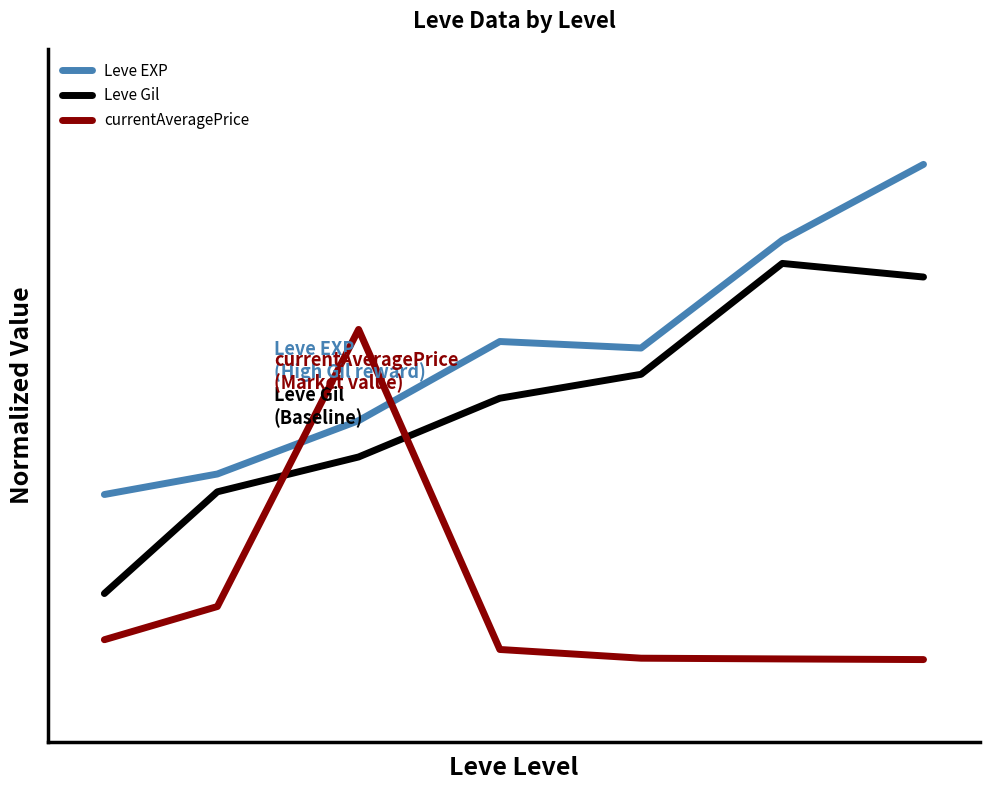

At how many categories does at least one series exceed 1?

2